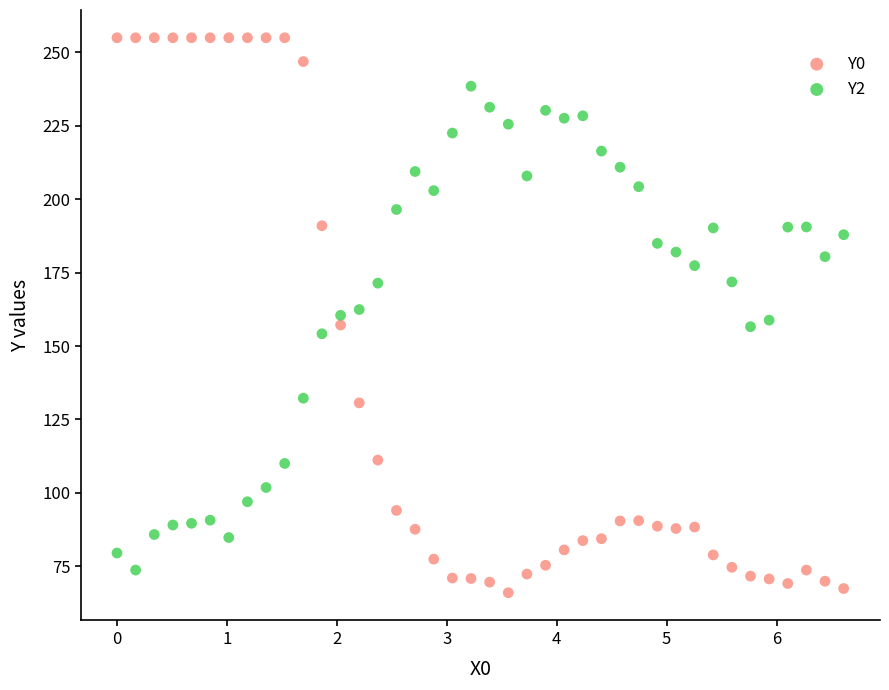

Which series has the widest spread of Y values?

Y0